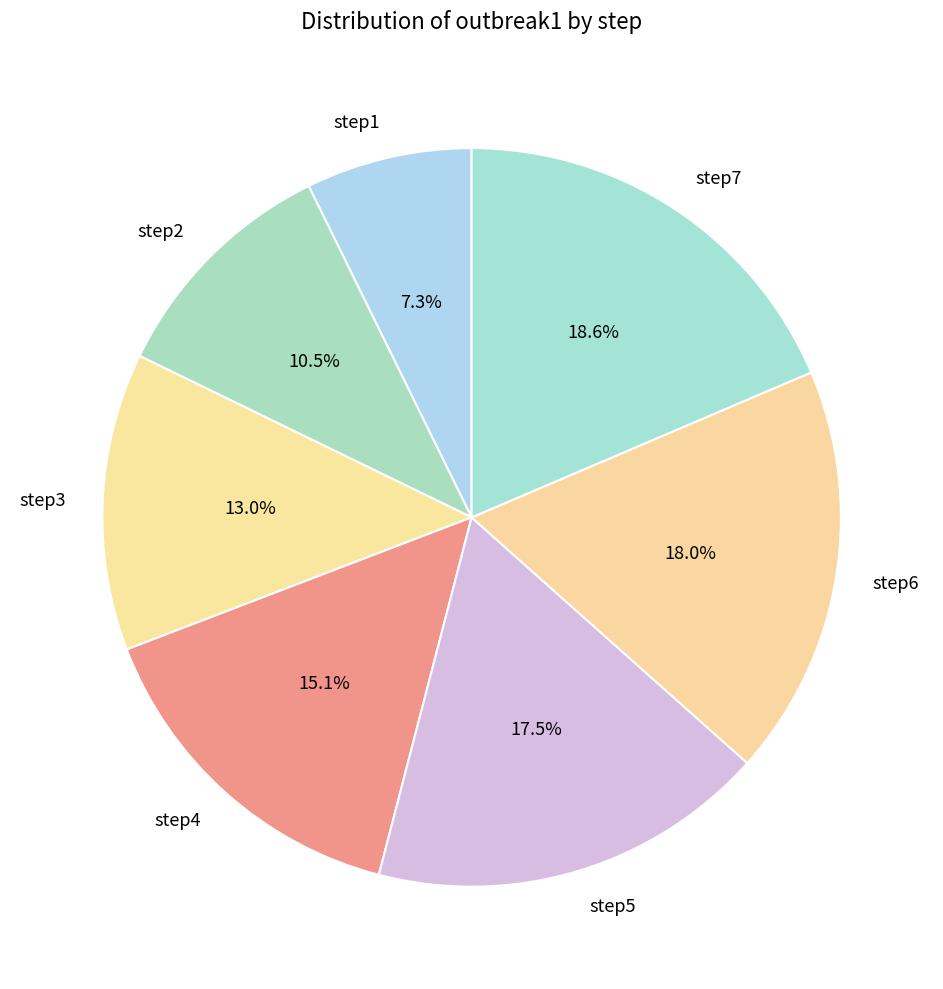

What percentage is NOT represented by step7?

81.4%